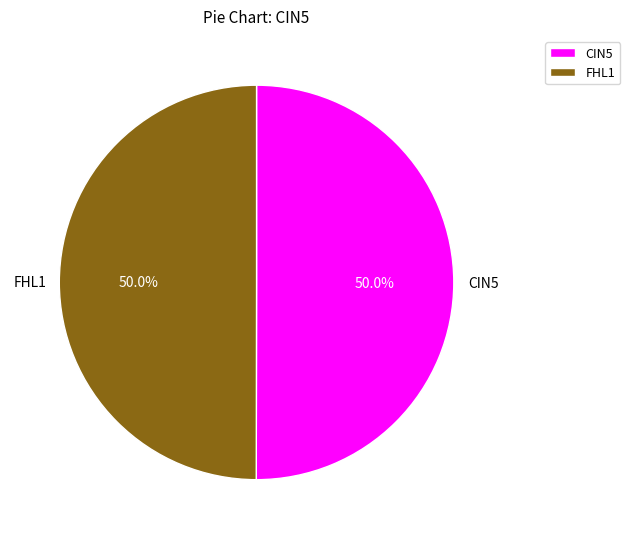

What is the ratio of the value at CIN5 to the value at FHL1?

1.0